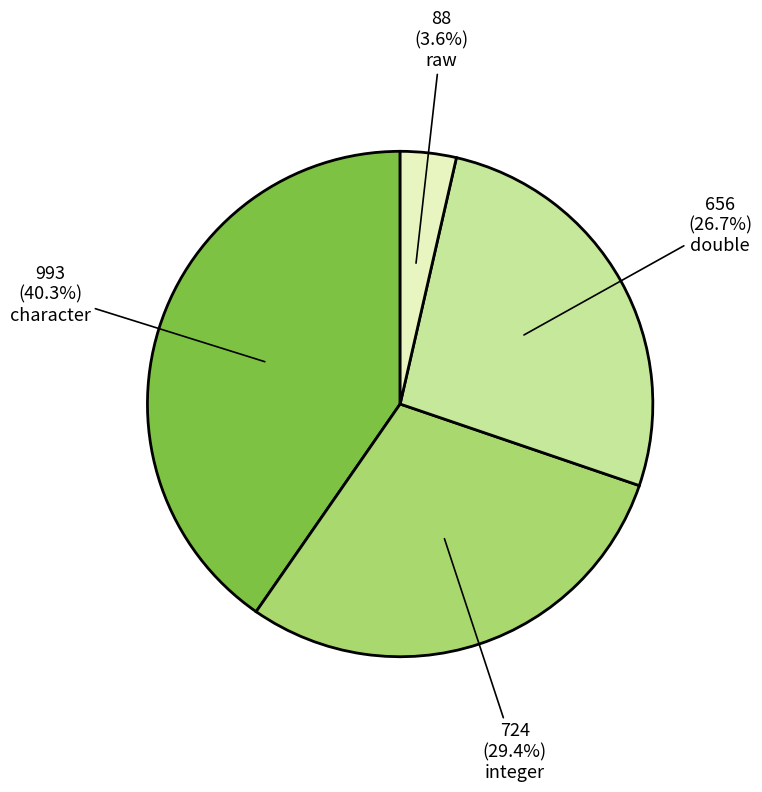

Is there any slice that represents more than half of the pie?

No